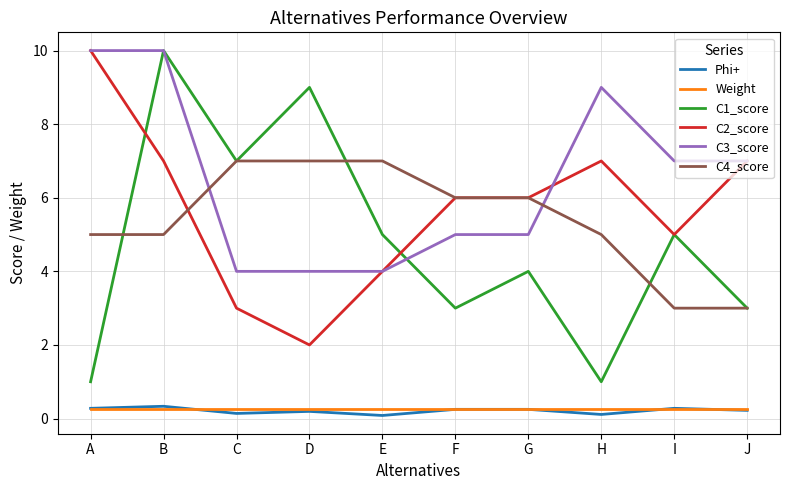

At which category is the sum across all series the highest?

B